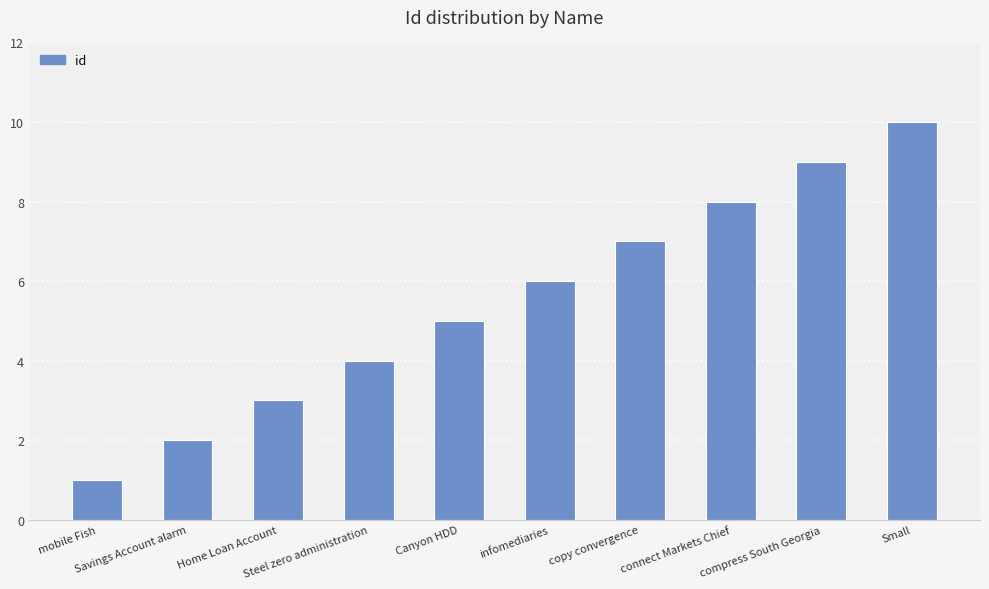

List the labels in order of value, smallest first.

mobile Fish, Savings Account alarm, Home Loan Account, Steel zero administration, Canyon HDD, infomediaries, copy convergence, connect Markets Chief, compress South Georgia, Small